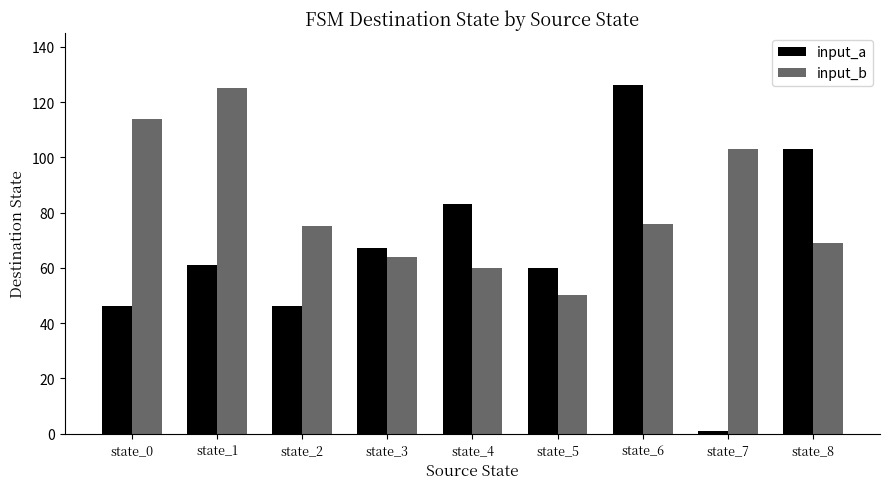

Reading right to left, what are all the values shown in this chart?

input_a: 103	1	126	60	83	67	46	61	46
input_b: 69	103	76	50	60	64	75	125	114